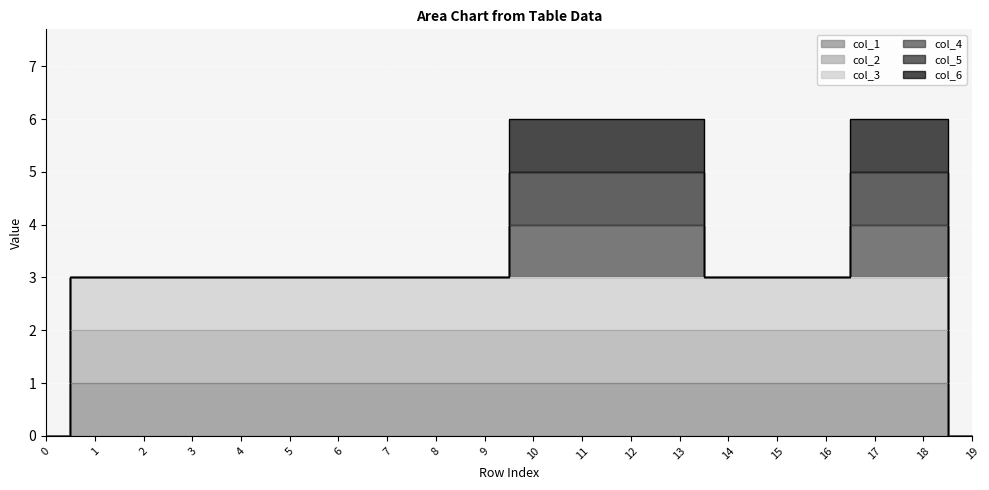

True or false: col_3 and col_2 cross at least once.

False